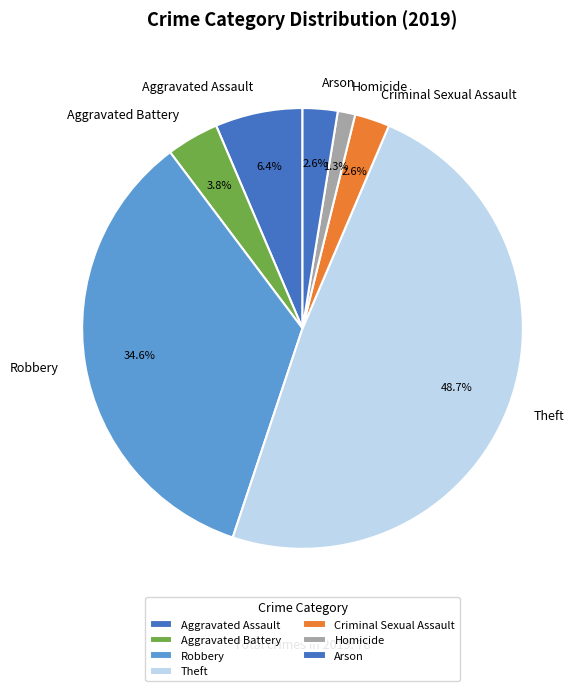

The Aggravated Assault slice represents 6% of the pie. True or false?

True